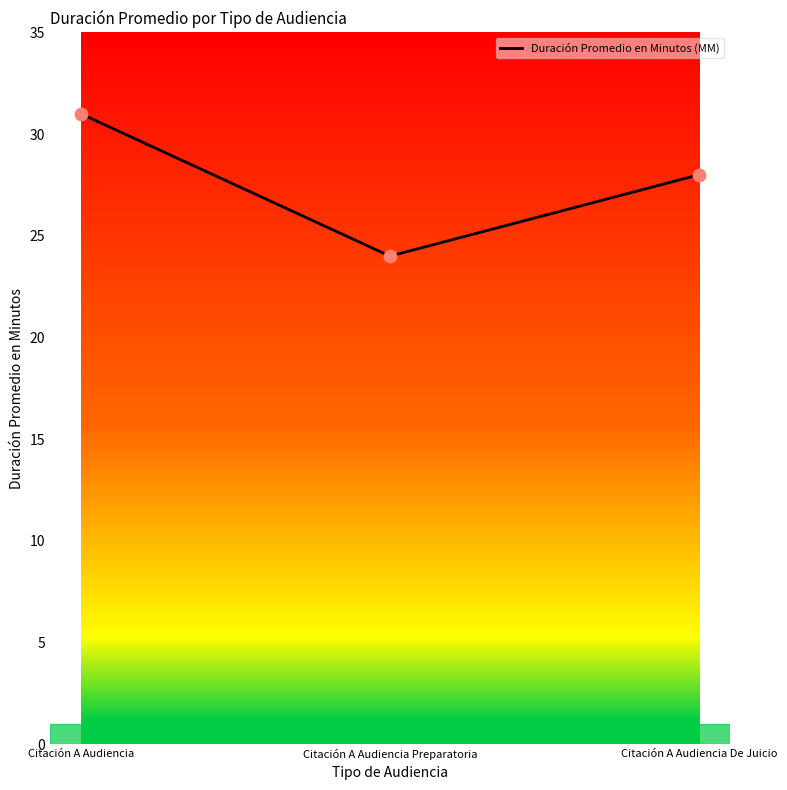

What is the change in value from Citación A Audiencia to Citación A Audiencia Preparatoria?

-7